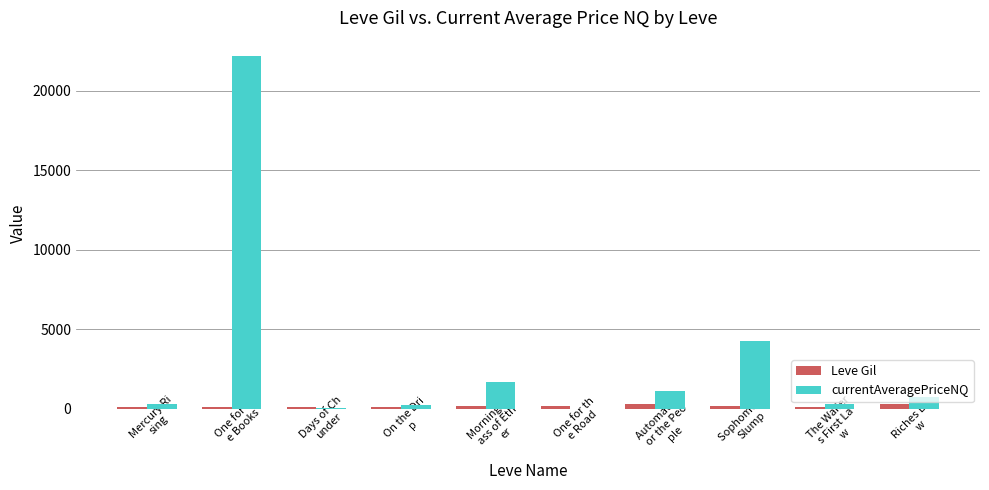

What is the sum of all Leve Gil values?

1766.0